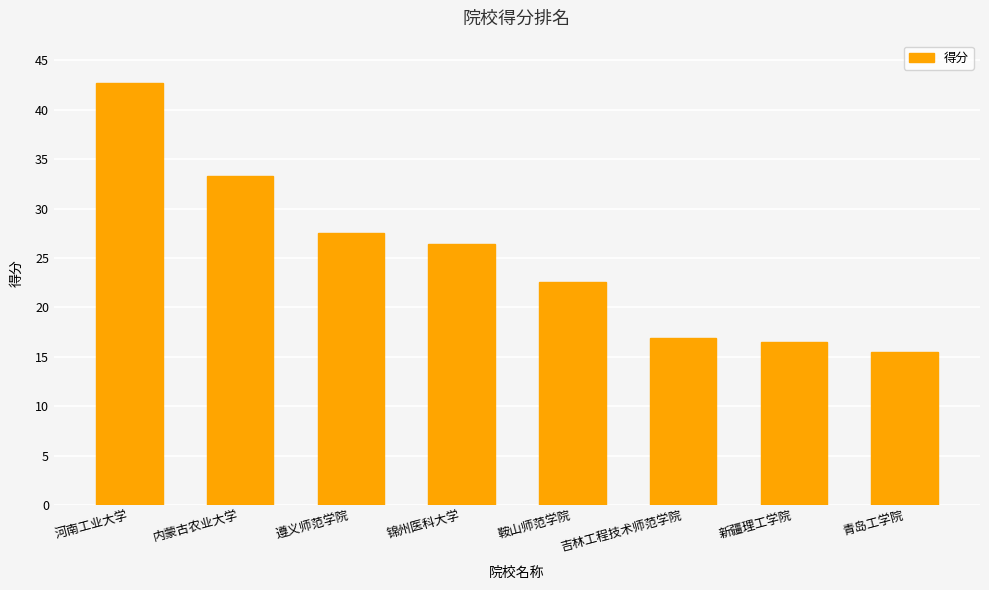

What is the change in value from 内蒙古农业大学 to 锦州医科大学?

-6.9